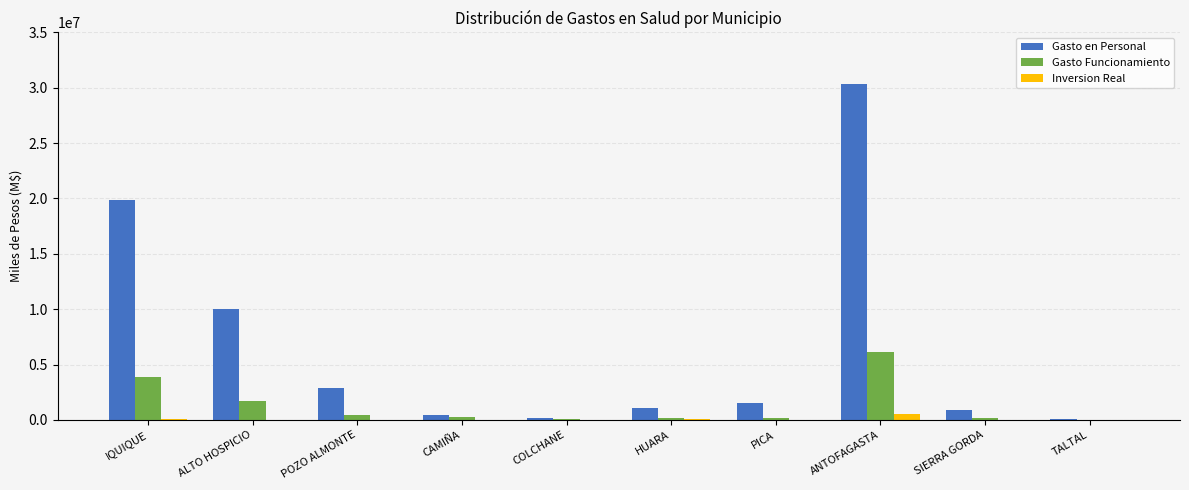

The Gasto en Personal series shows 10031220 at ALTO HOSPICIO. True or false?

True